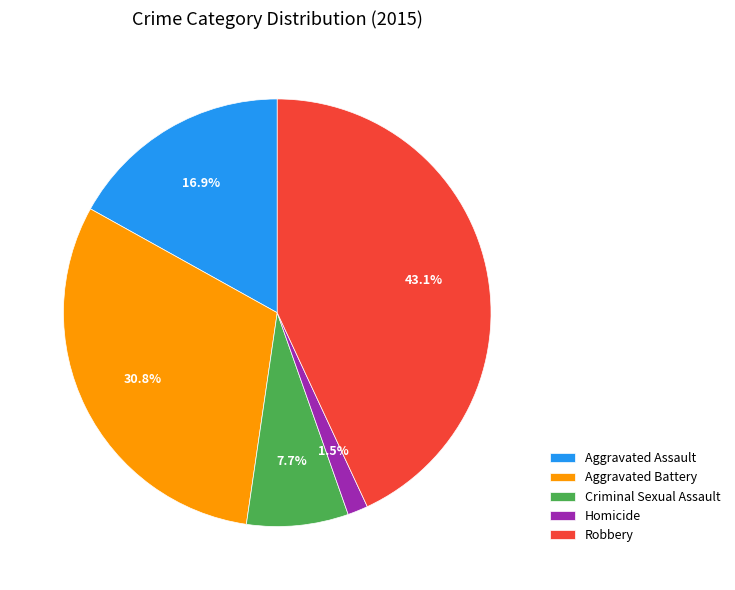

How many slices are in this pie chart?

5